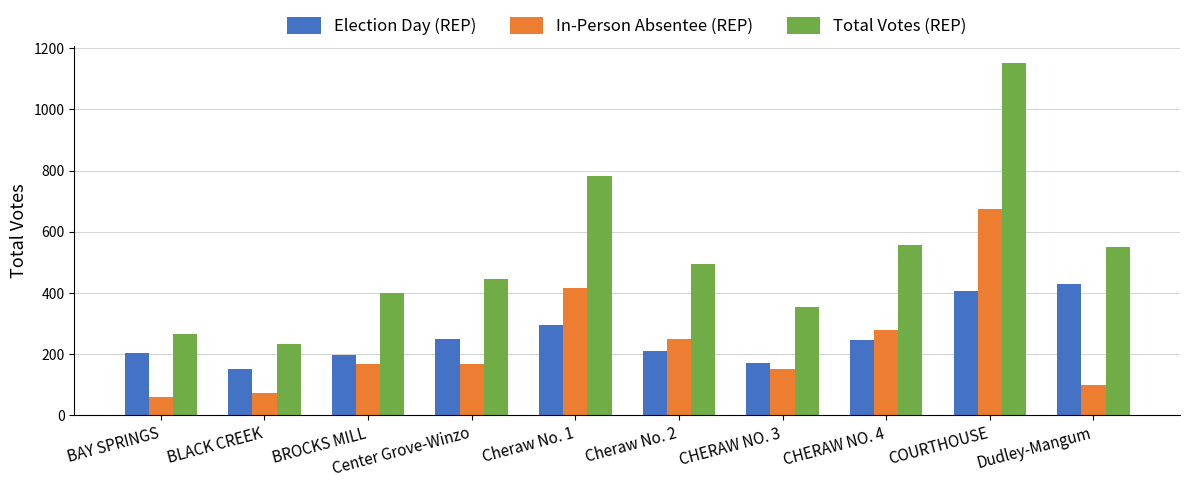

Count the number of data series in this chart.

3